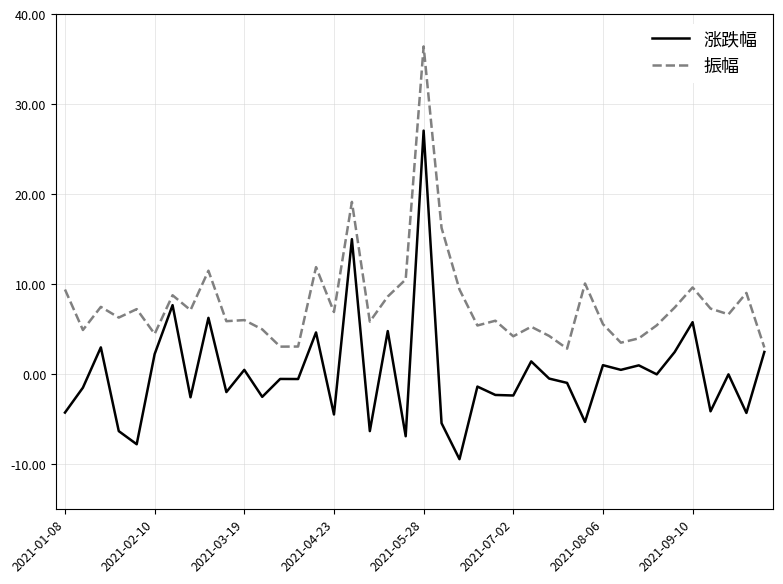

Which series has the largest total across all categories?

振幅